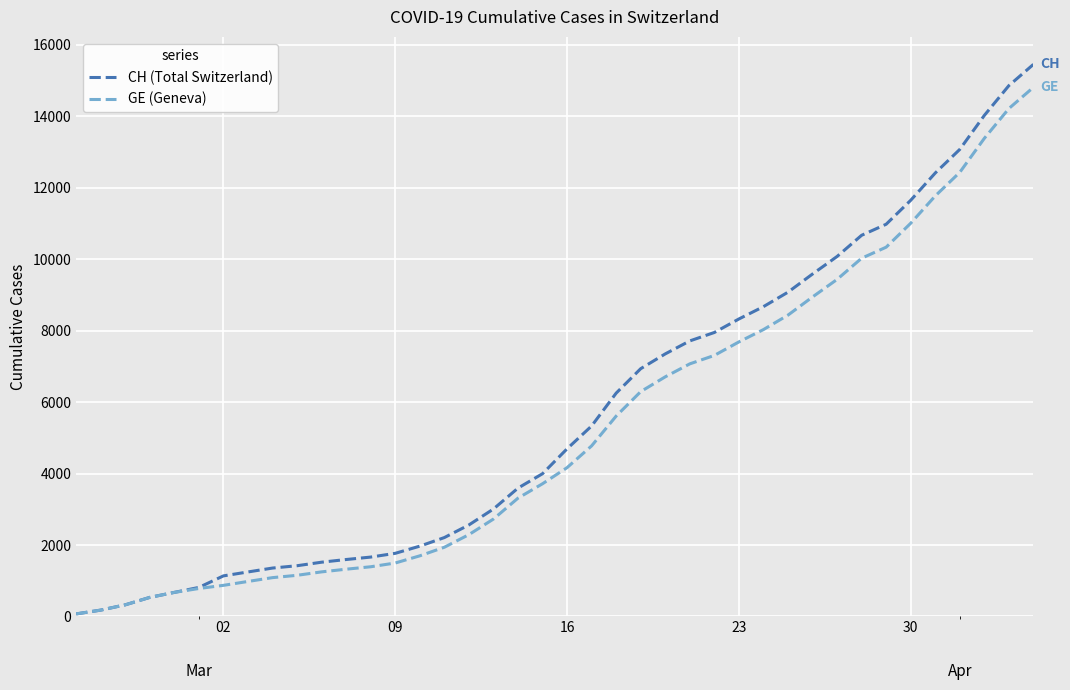

List the series in order of their overall mean, highest first.

CH (Total Switzerland), GE (Geneva)